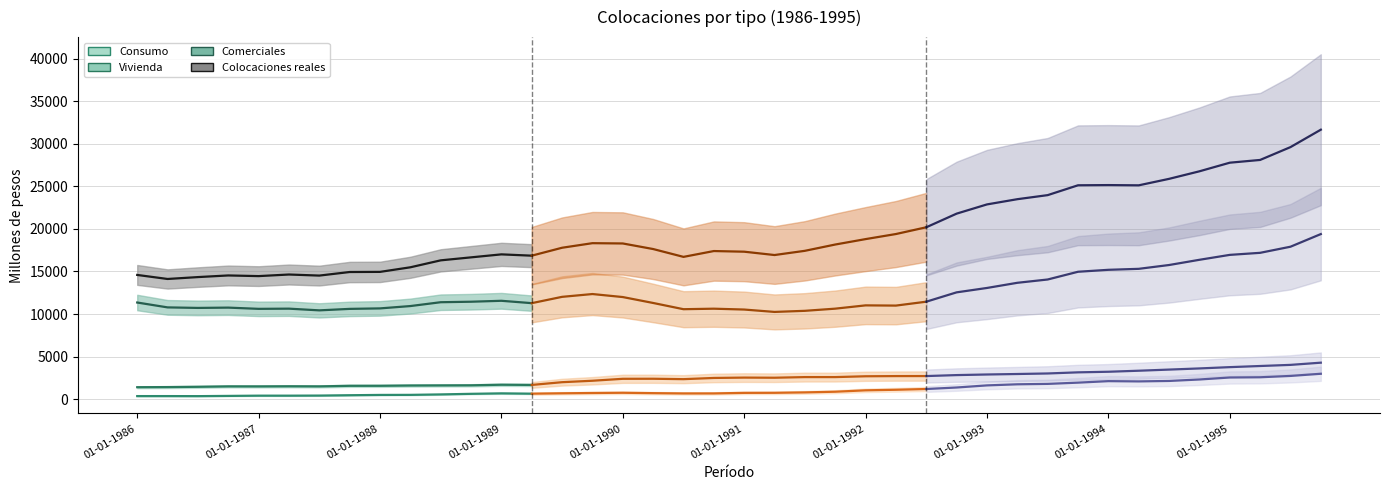

Which series changed the most between 01-07-1986 and 01-10-1995?

Colocaciones reales